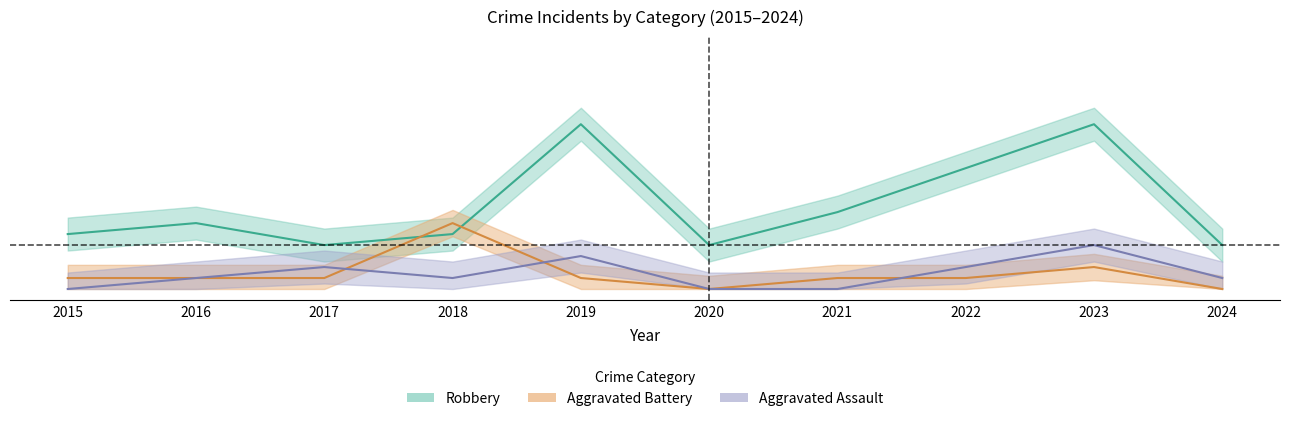

How many values in the Aggravated Battery series are below 1?

2